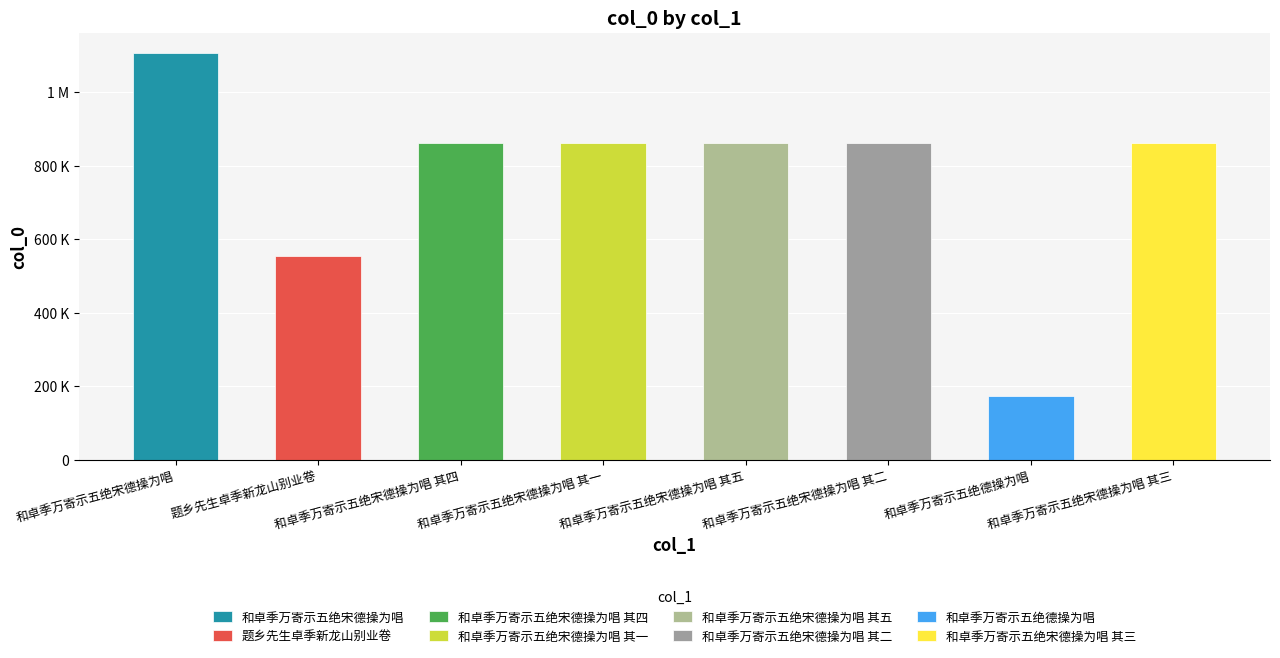

Does the chart contain stacked bars?

No